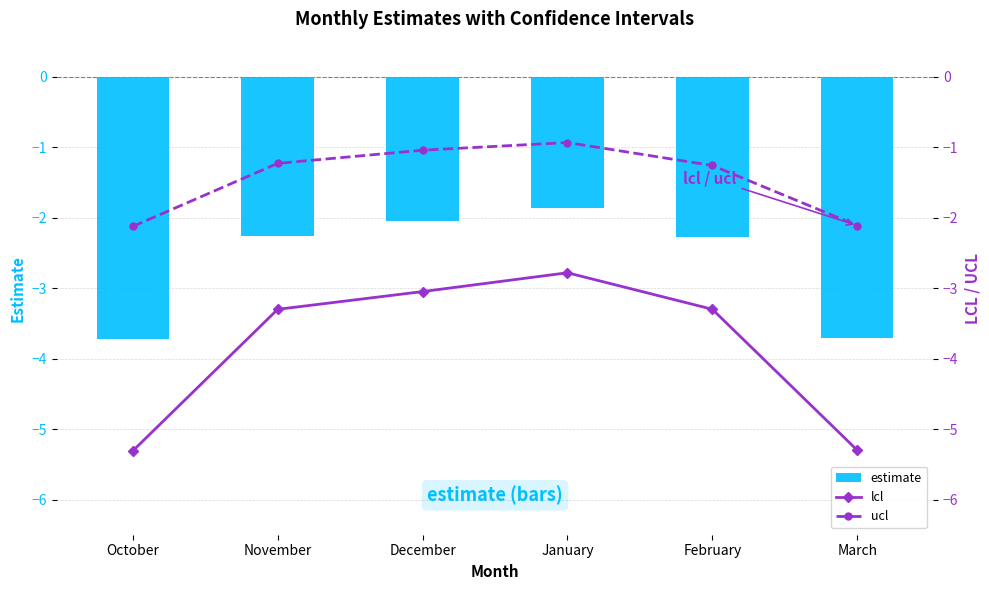

What is the sum of all estimate values?

-15.9